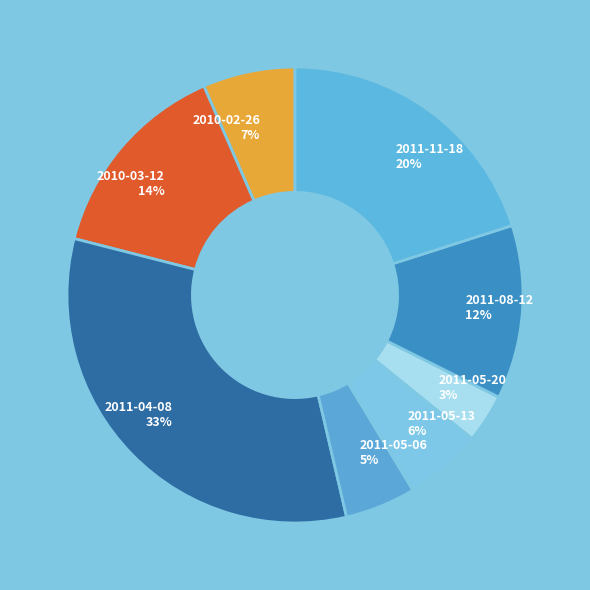

Do 2010-02-26 and 2011-04-08 together represent more than half of the pie?

No